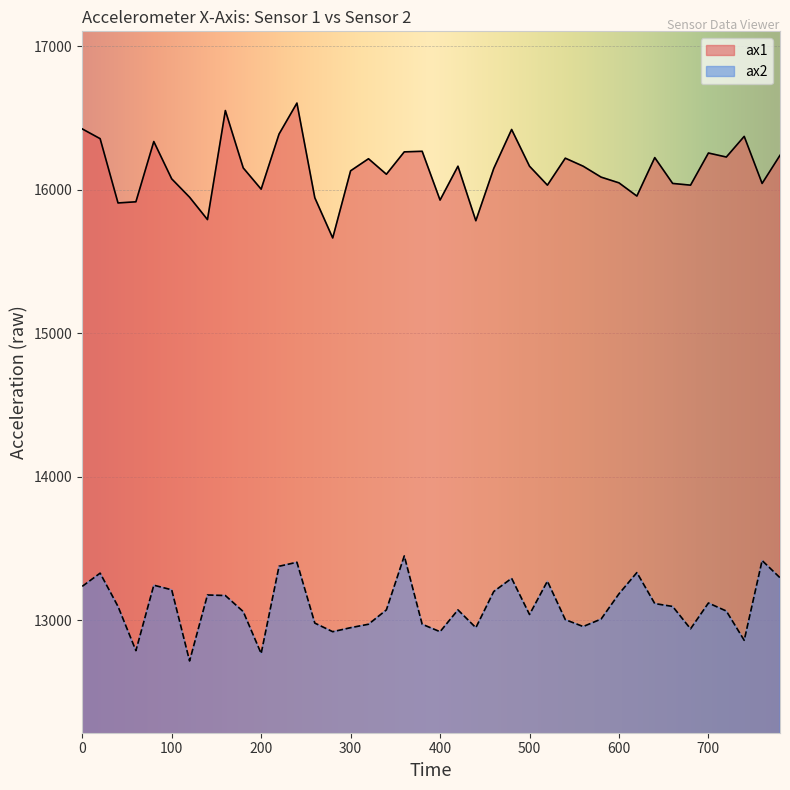

Reading left to right, extract all data points from this chart.

ax1: 0=16424	20=16356	40=15908	60=15916	80=16336	100=16076	120=15948	140=15792	160=16552	180=16152	200=16004	220=16388	240=16604	260=15944	280=15664	300=16132	320=16216	340=16108	360=16264	380=16268	400=15928	420=16164	440=15784	460=16148	480=16420	500=16164	520=16032	540=16220	560=16164	580=16088	600=16048	620=15956	640=16224	660=16044	680=16032	700=16256	720=16228	740=16372	760=16044	780=16240
ax2: 0=13236	20=13328	40=13096	60=12788	80=13244	100=13212	120=12716	140=13176	160=13172	180=13060	200=12768	220=13376	240=13404	260=12980	280=12920	300=12948	320=12972	340=13072	360=13448	380=12972	400=12920	420=13072	440=12948	460=13200	480=13292	500=13040	520=13272	540=13004	560=12956	580=13008	600=13184	620=13332	640=13116	660=13096	680=12940	700=13120	720=13064	740=12860	760=13416	780=13296